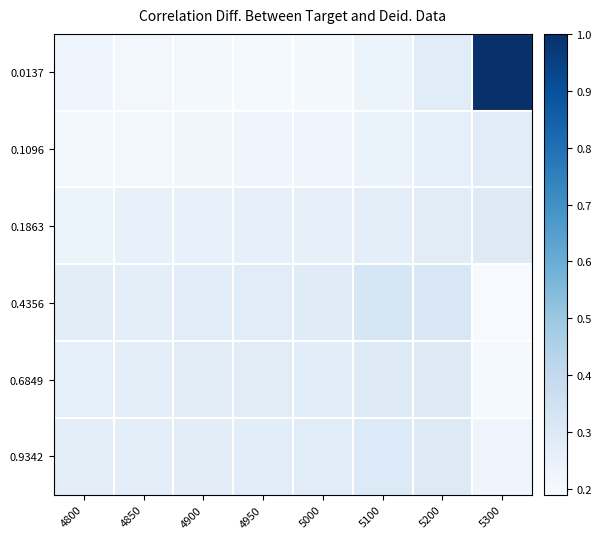

Reading left to right, transcribe all the data shown in this chart.

0.0137: 4800=0.2	4850=0.2	4900=0.2	4950=0.2	5000=0.2	5100=0.2	5200=0.3	5300=1.0
0.1096: 4800=0.2	4850=0.2	4900=0.2	4950=0.2	5000=0.2	5100=0.2	5200=0.3	5300=0.3
0.1863: 4800=0.2	4850=0.3	4900=0.3	4950=0.3	5000=0.3	5100=0.3	5200=0.3	5300=0.3
0.4356: 4800=0.3	4850=0.3	4900=0.3	4950=0.3	5000=0.3	5100=0.3	5200=0.3	5300=0.2
0.6849: 4800=0.3	4850=0.3	4900=0.3	4950=0.3	5000=0.3	5100=0.3	5200=0.3	5300=0.2
0.9342: 4800=0.3	4850=0.3	4900=0.3	4950=0.3	5000=0.3	5100=0.3	5200=0.3	5300=0.2